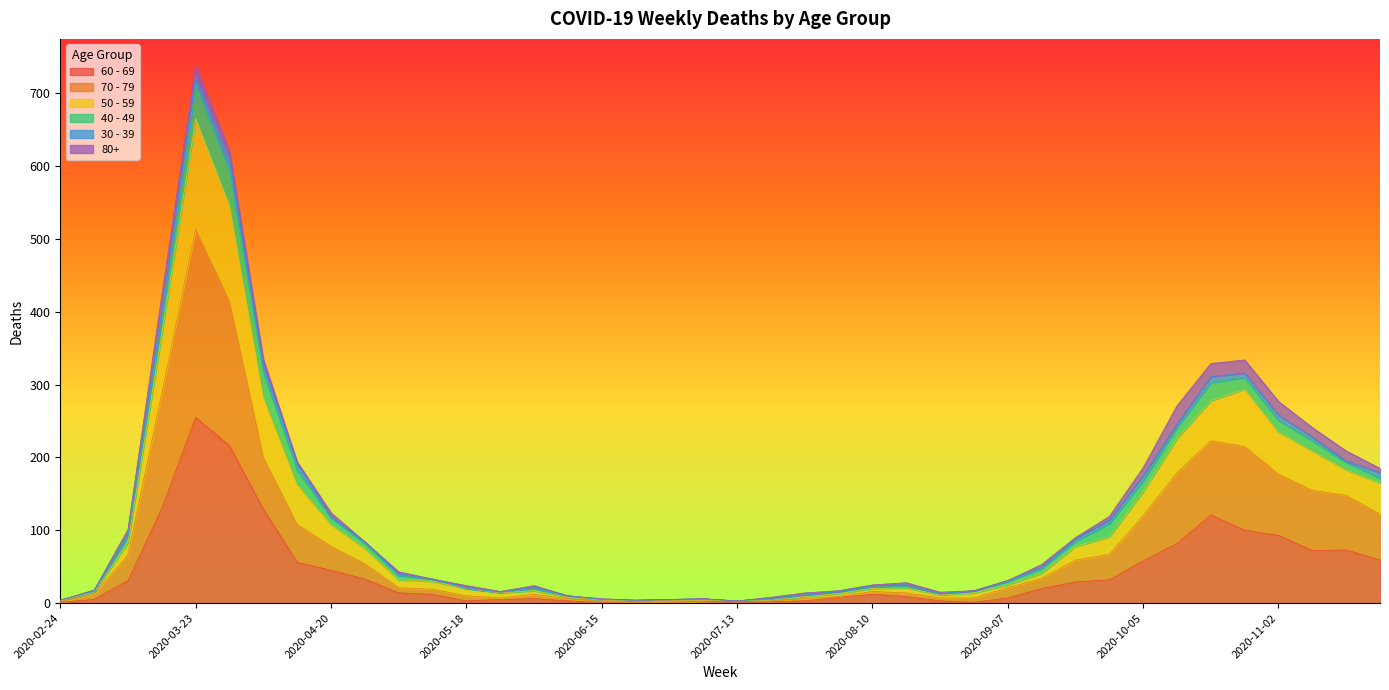

True or false: 60 - 69 and 50 - 59 cross at least once.

False